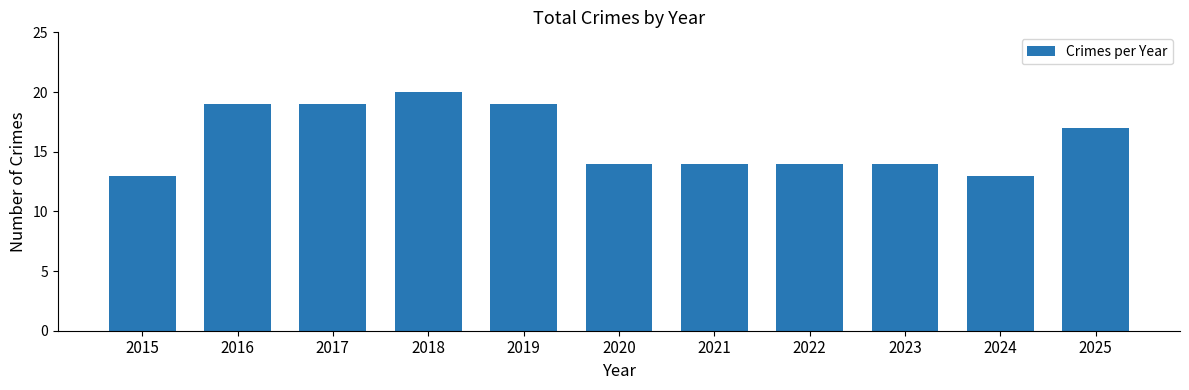

How many bars are there in total?

11